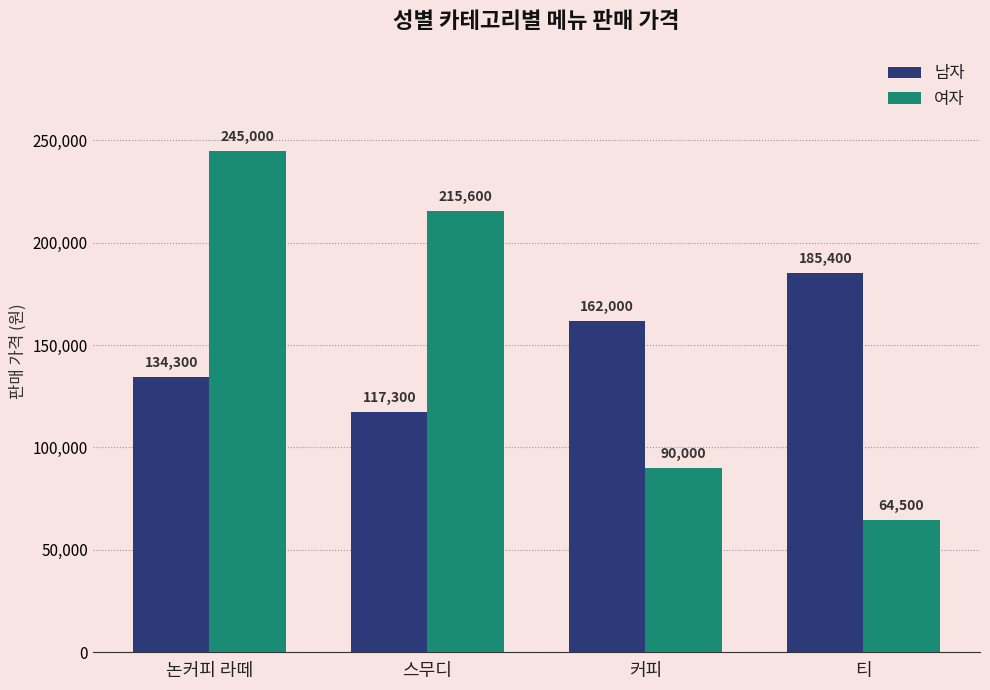

Which series changed the most between 스무디 and 커피?

여자